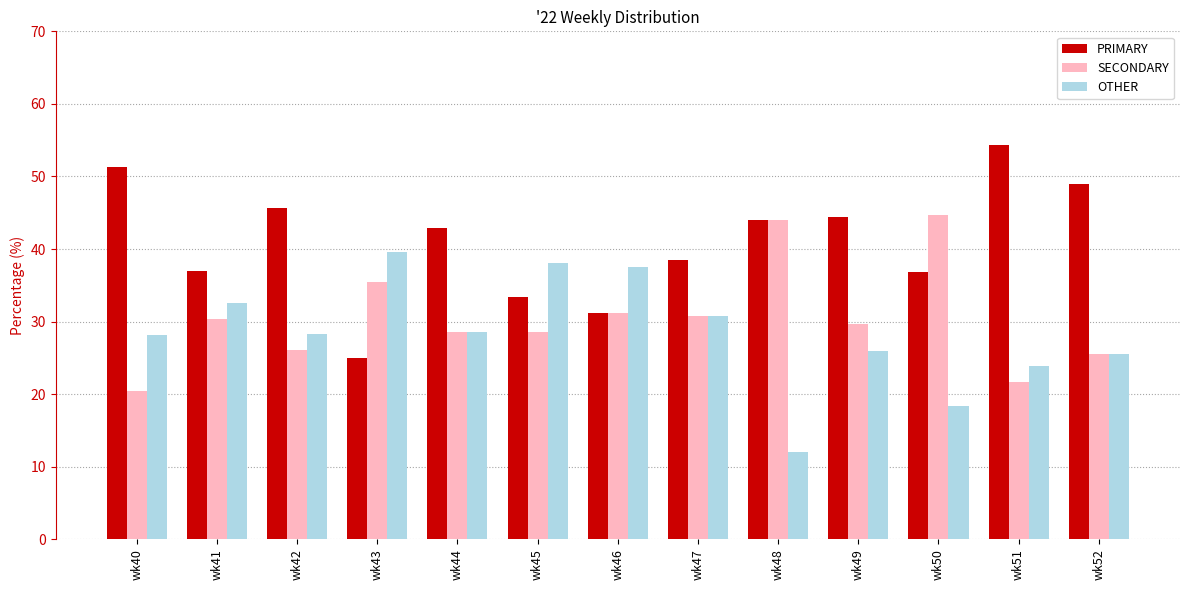

How many values in the SECONDARY series exceed 29?

7